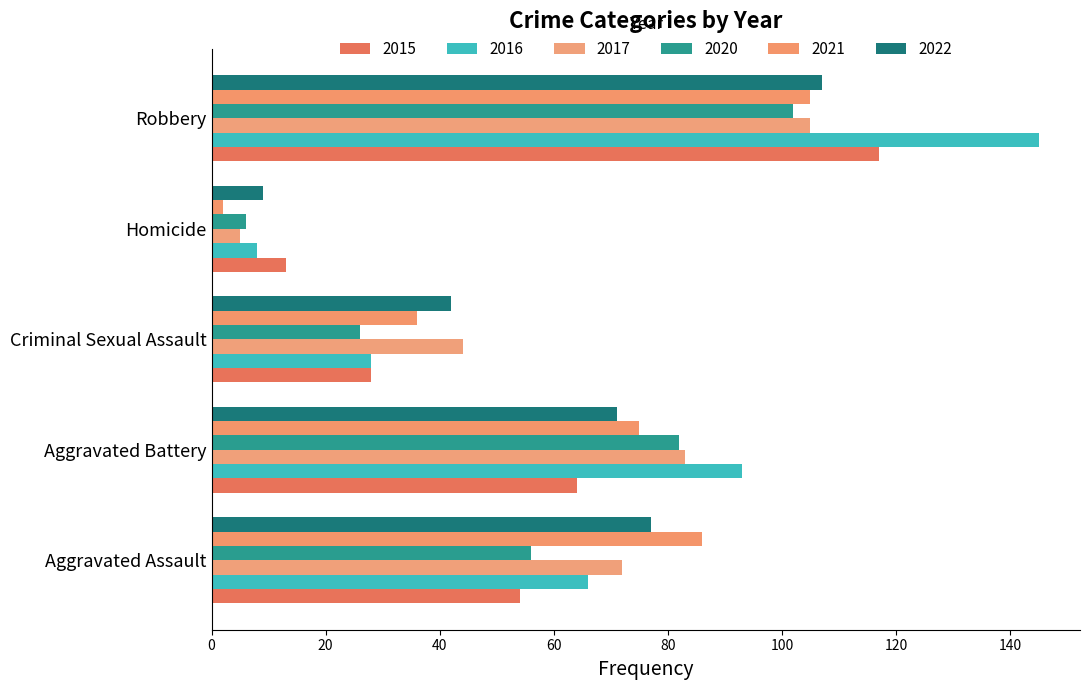

What is the value of the 2021 bar at the 5th from the left?

105